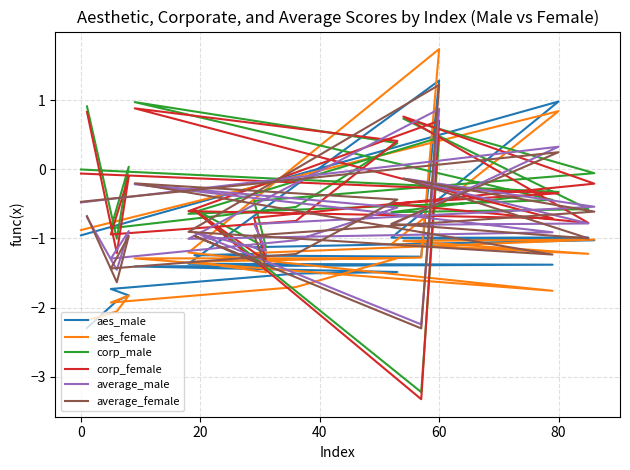

At which category does average_female reach its first local peak?

20